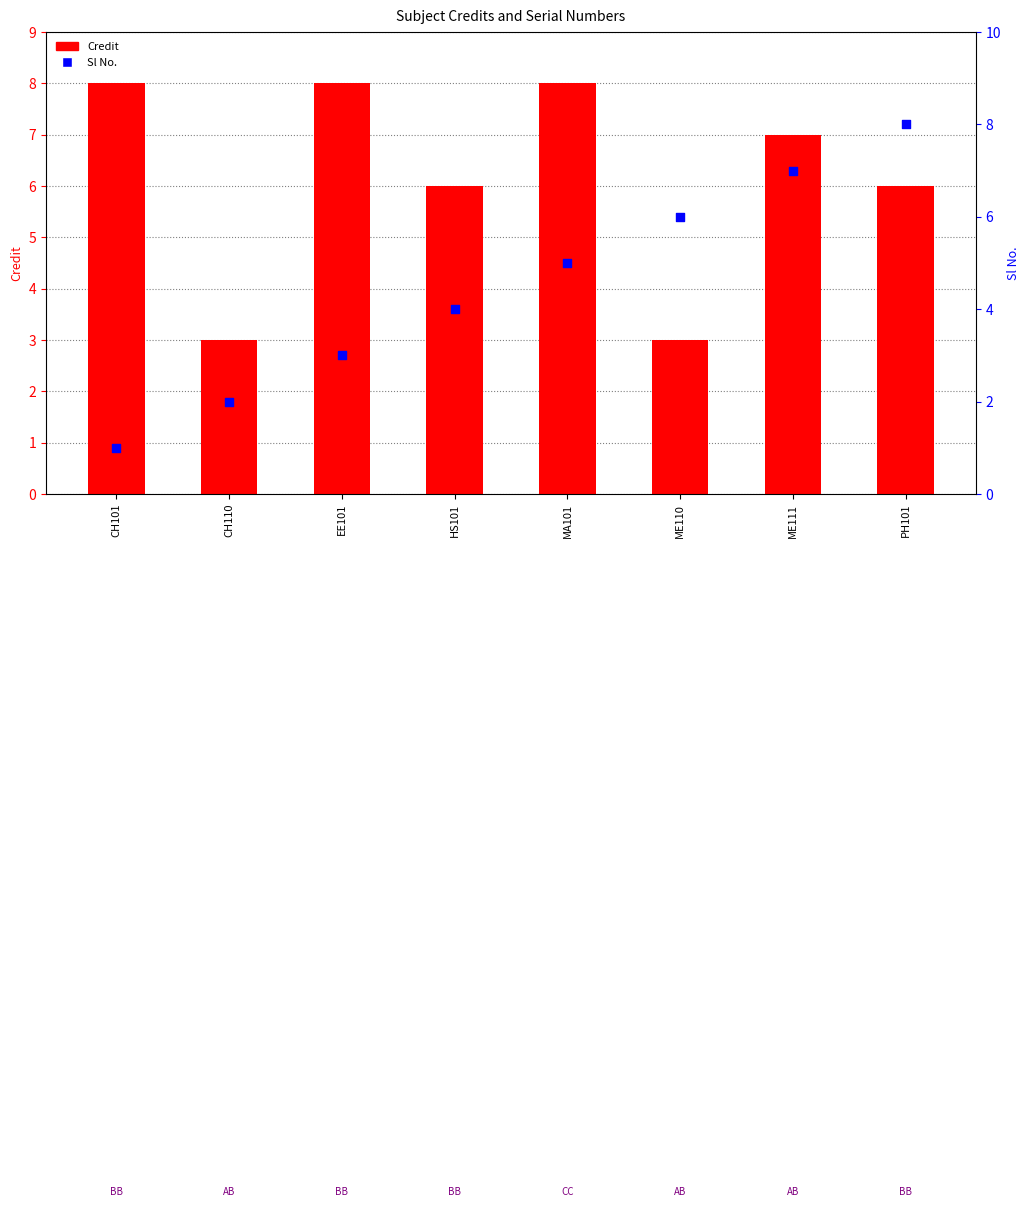

At which category is the sum across all series the highest?

ME111